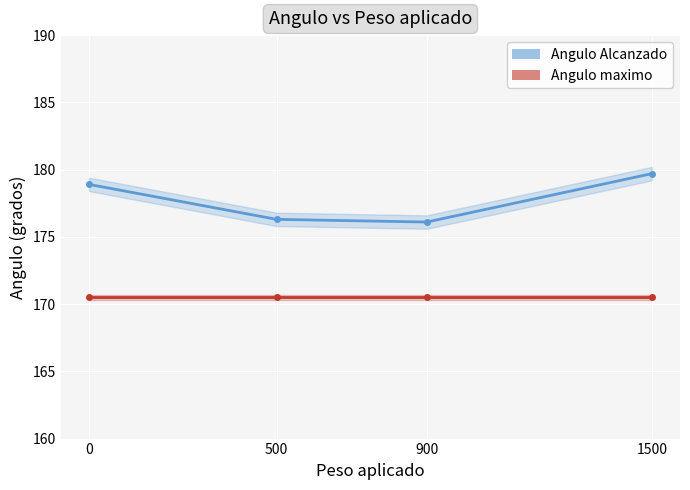

At how many categories does at least one series exceed 171?

4